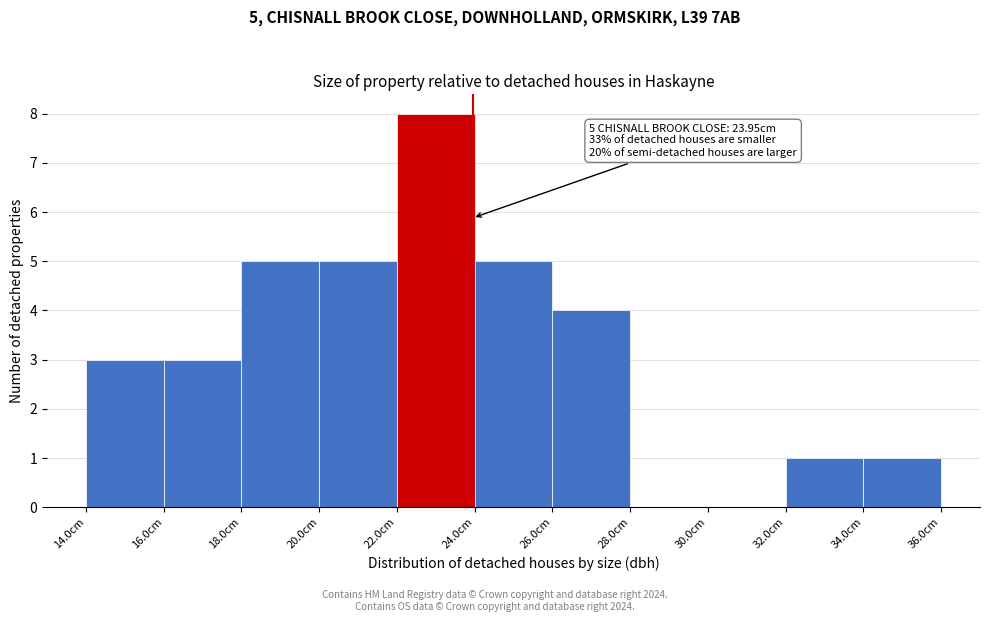

Over which range of the x-axis is the bar tallest?

22 to 24